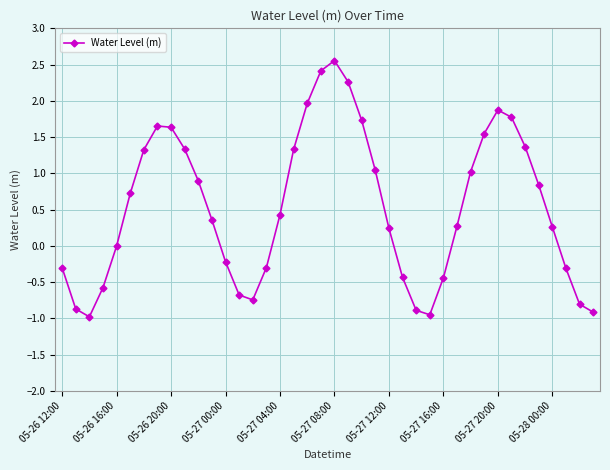

True or false: there are more than 0 points higher than both neighbors.

True